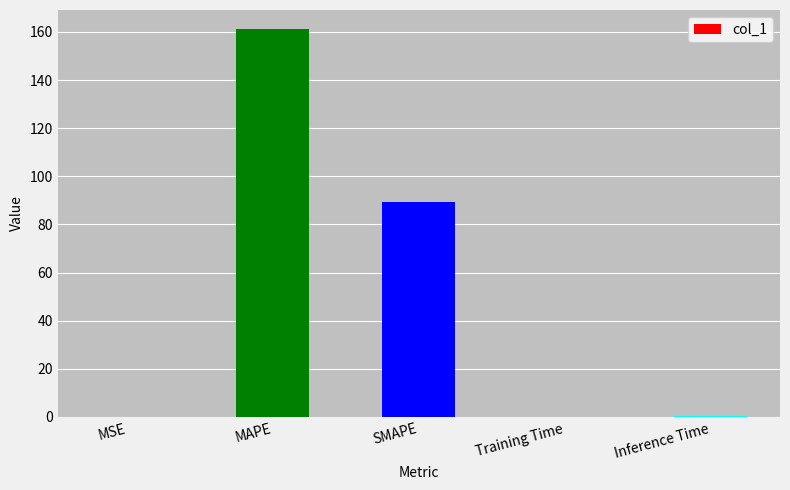

Which has a higher value, SMAPE or MSE?

SMAPE